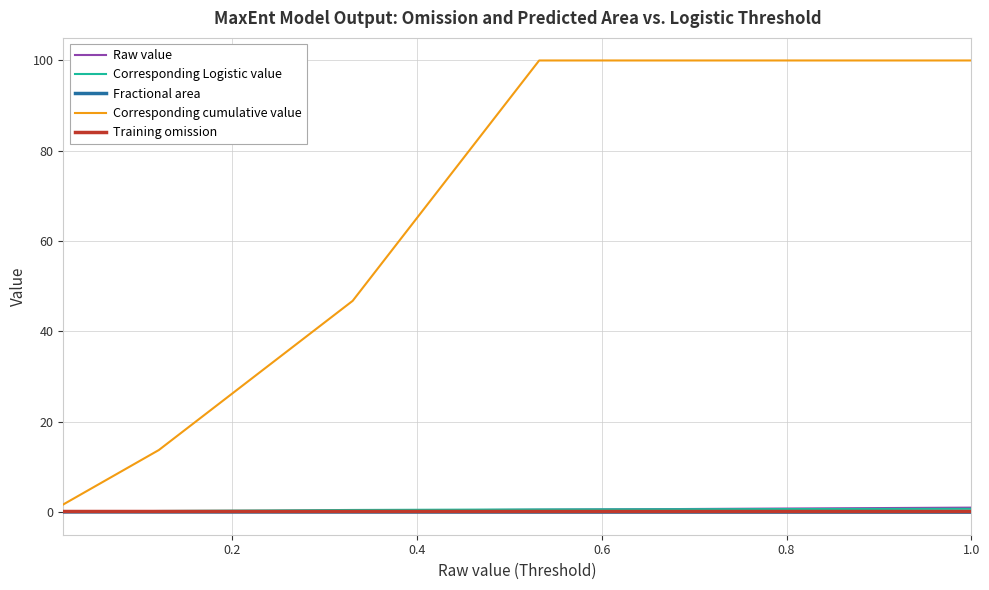

Which series has the largest range (max minus min)?

Corresponding cumulative value